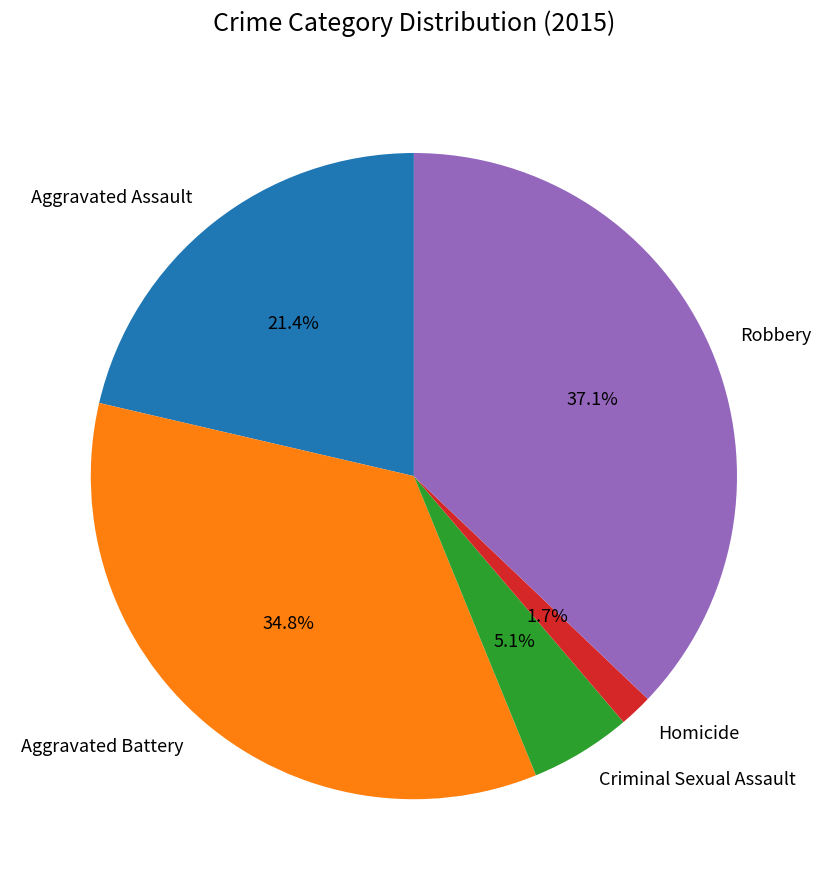

How many slices are in this pie chart?

5